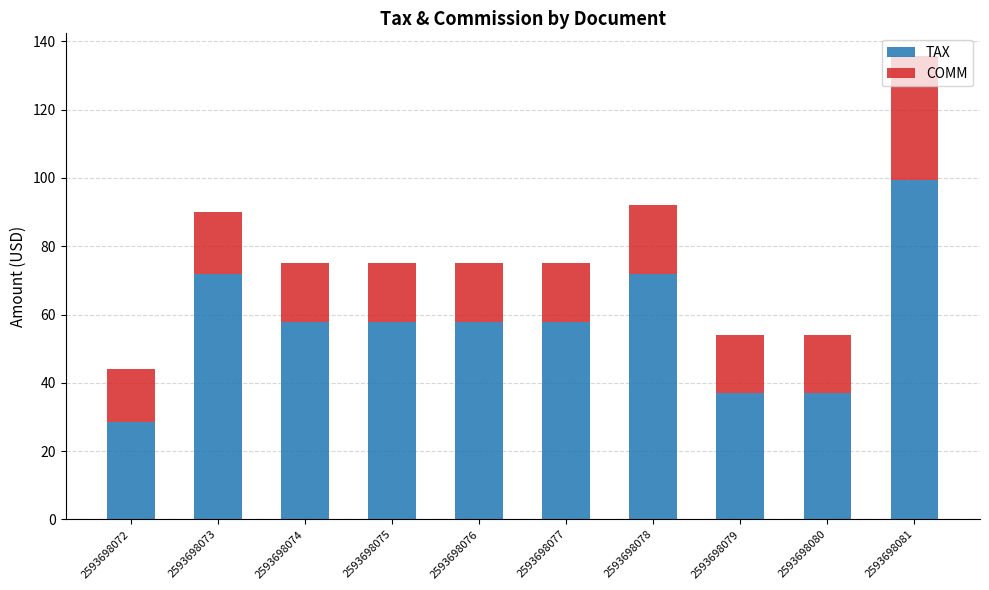

Which category has the highest value in the TAX series?

2593698081